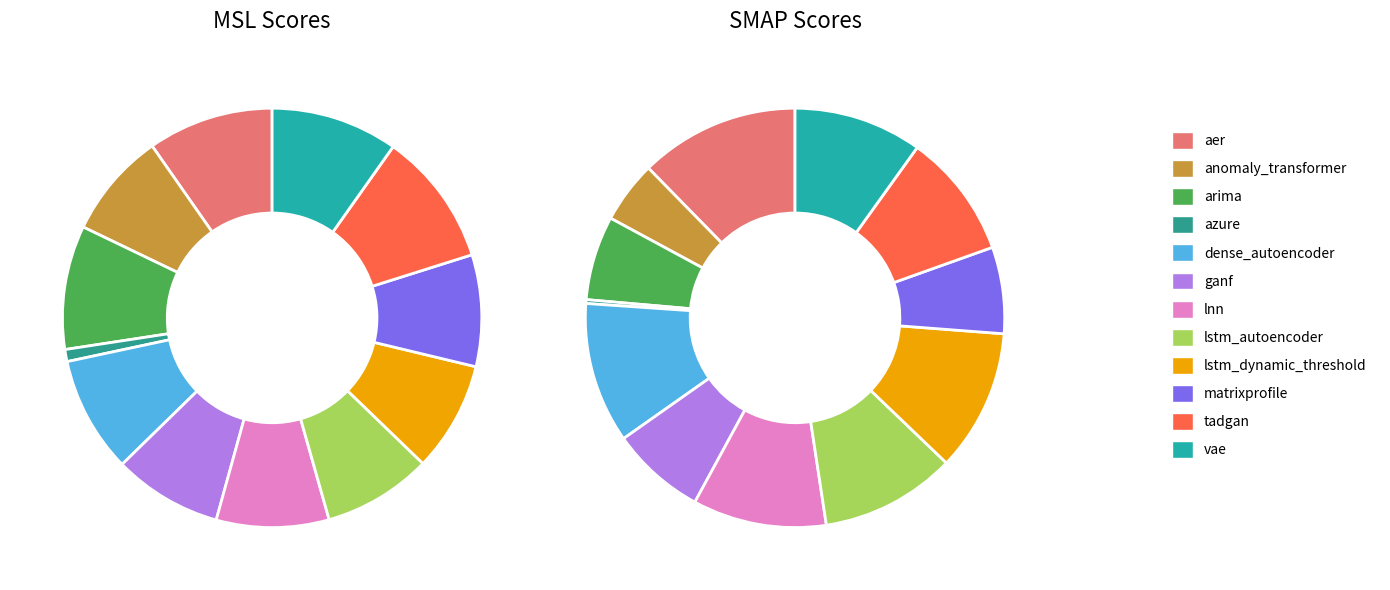

Is there any slice that represents more than half of the pie?

No